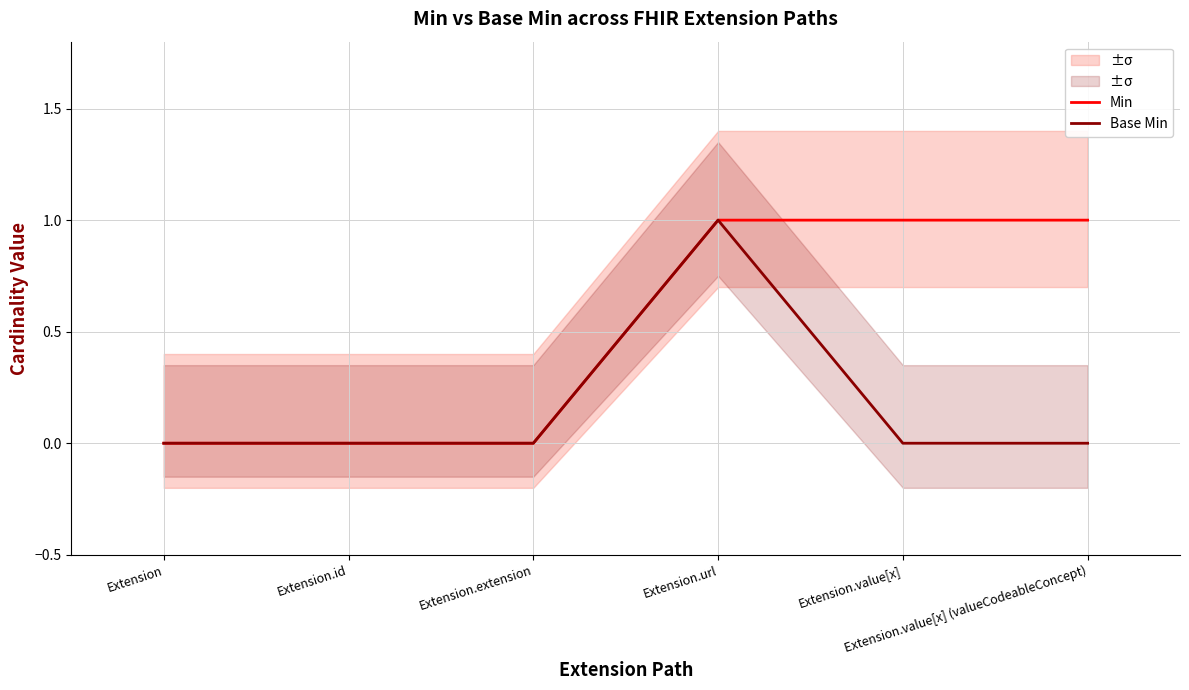

True or false: Min and Base Min cross at least once.

False